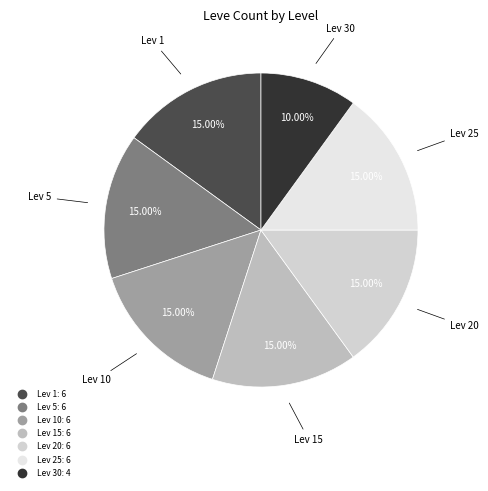

Is there a majority slice in this chart?

No